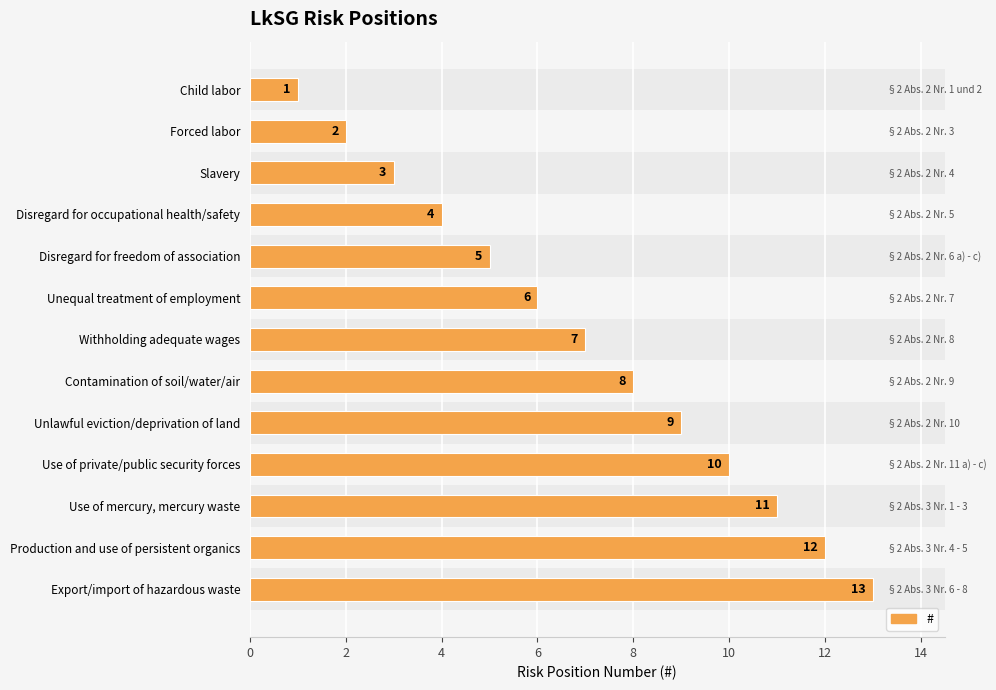

True or false: the data shows 17 at Production and use of persistent organics.

False